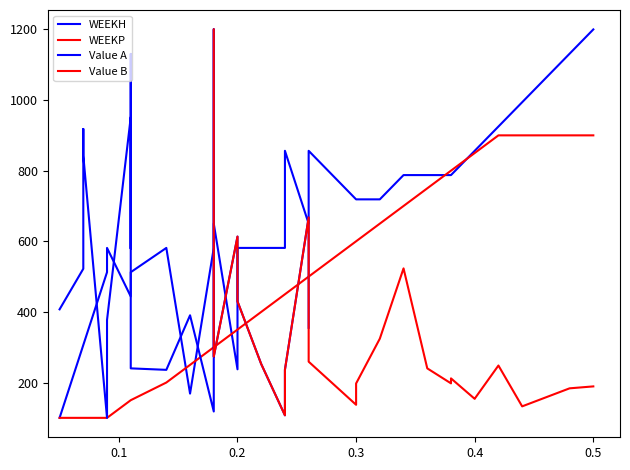

The WEEKH series shows 1008.6 at 11. True or false?

False